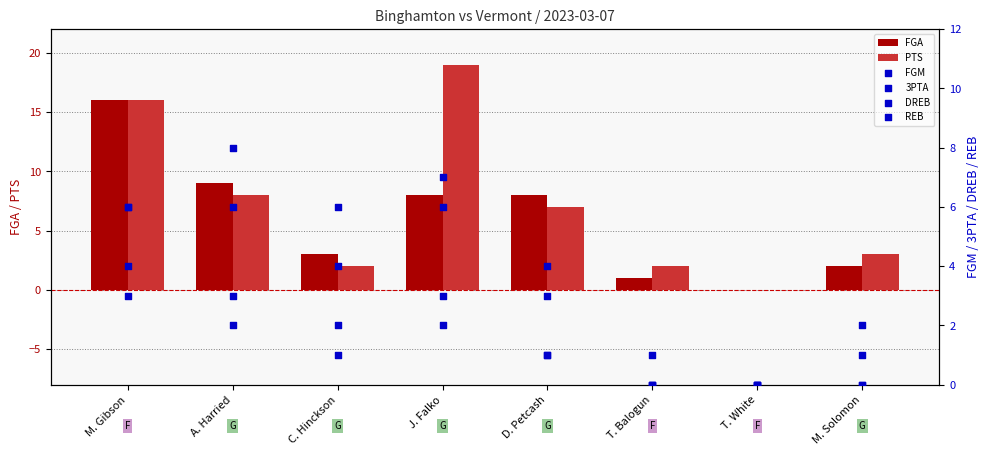

Which series reaches the minimum Y coordinate?

FGA